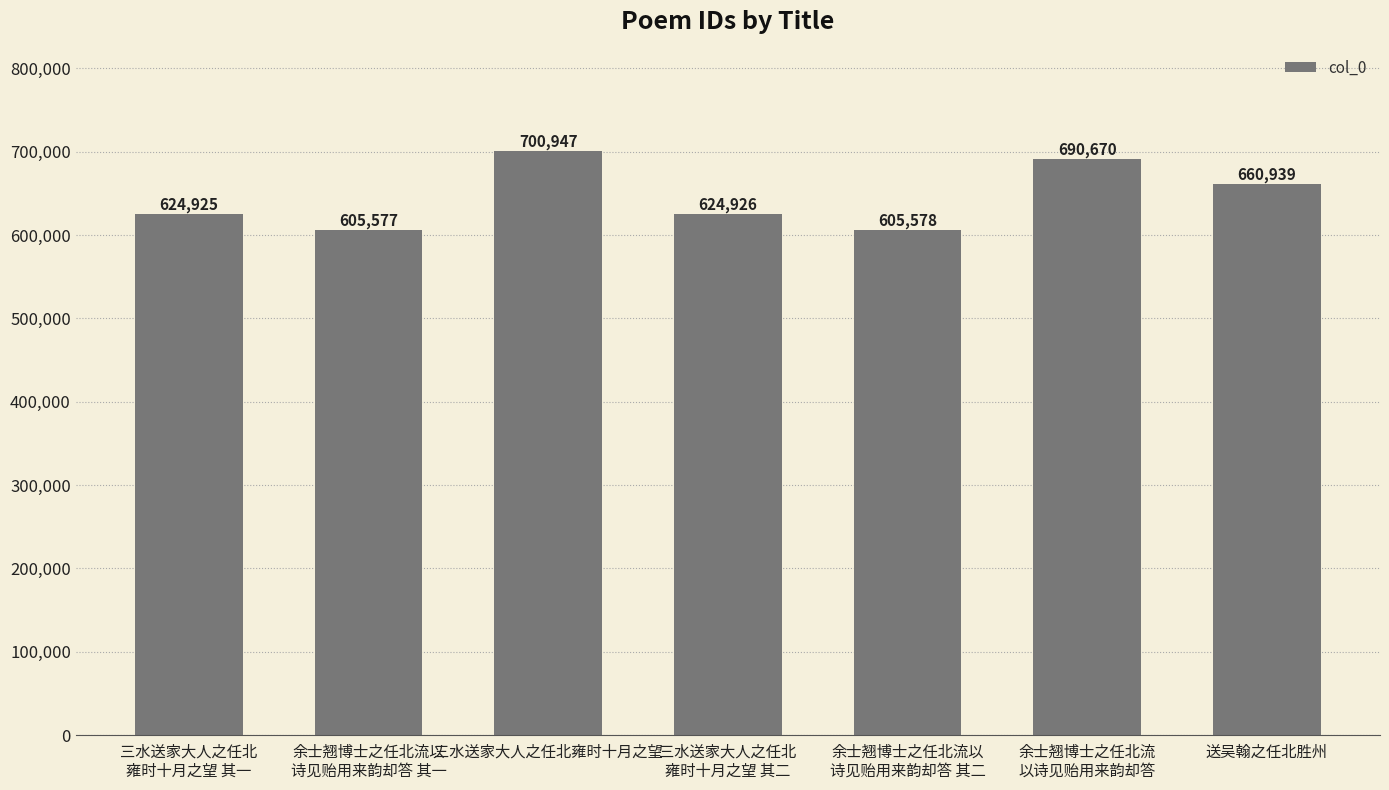

At which label is the value closest to 653262?

送吴翰之任北胜州